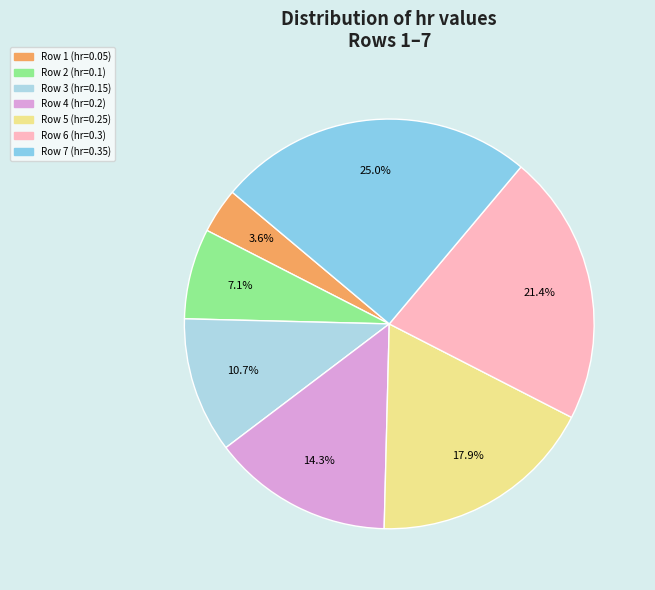

Does any single category account for the majority?

No